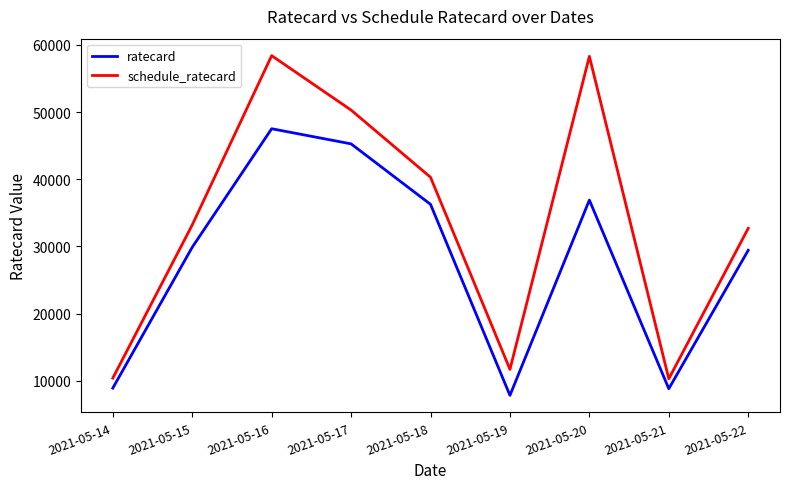

What is the average value of the schedule_ratecard series?

33956